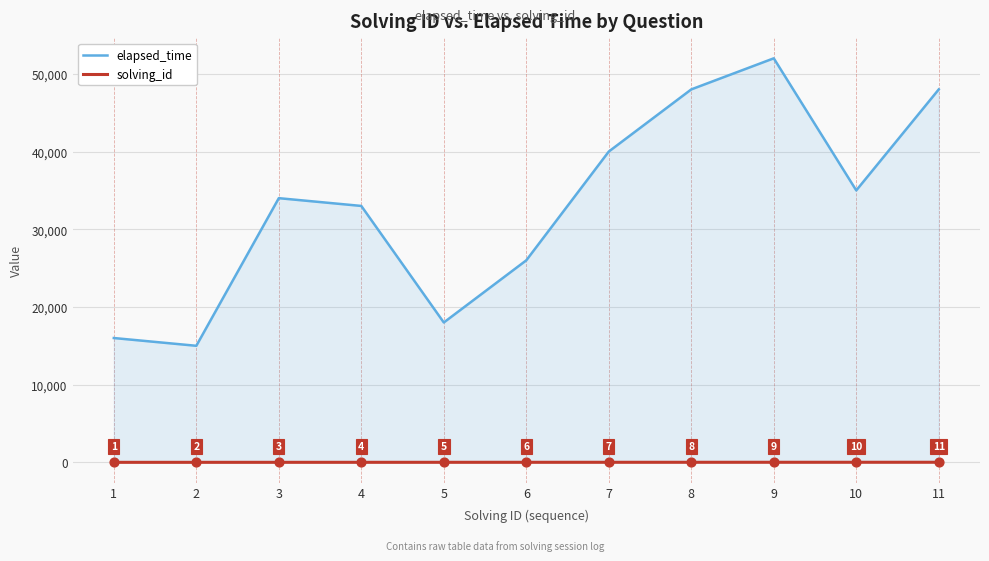

What is the spread (max minus min) of values at 6?

25994